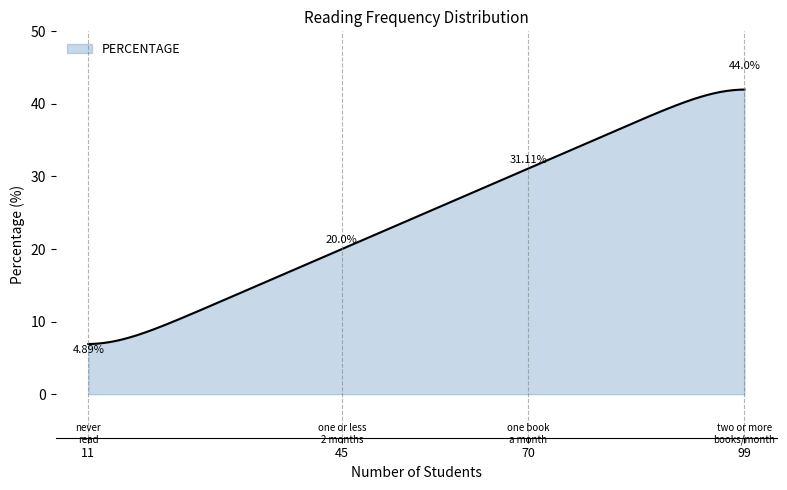

What is the difference between the maximum and minimum values?

35.1